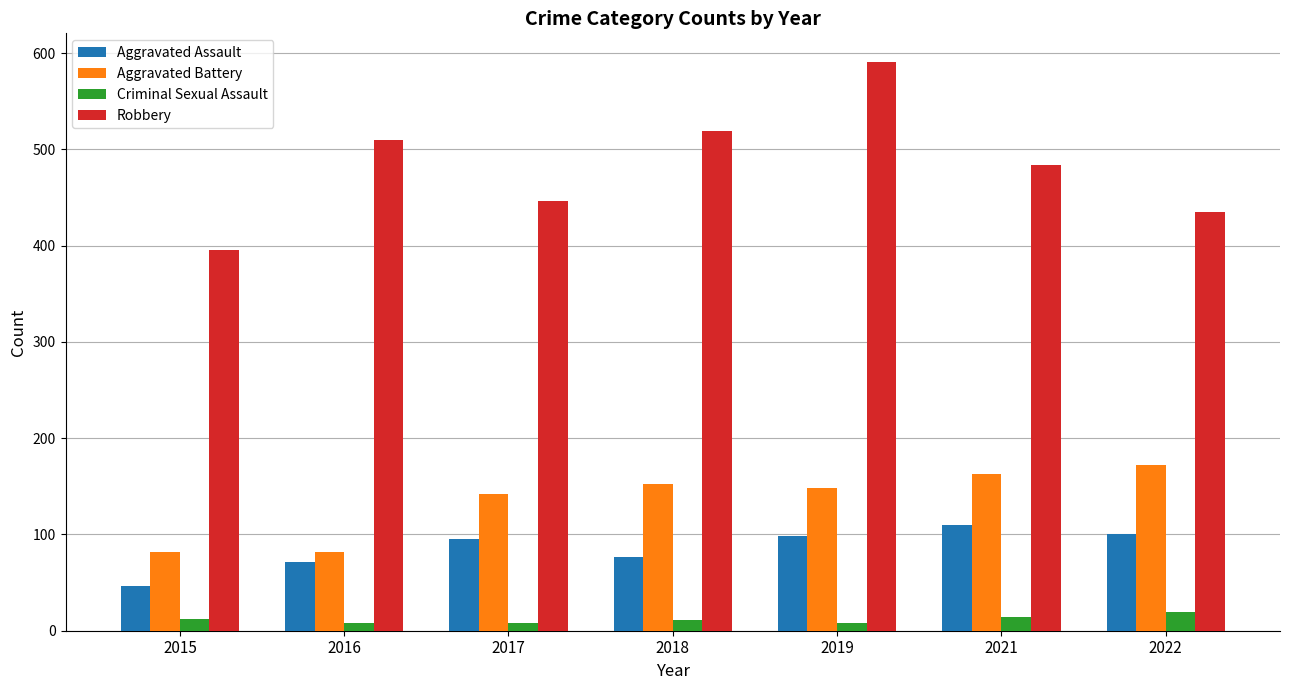

Which series has the largest total across all categories?

Robbery